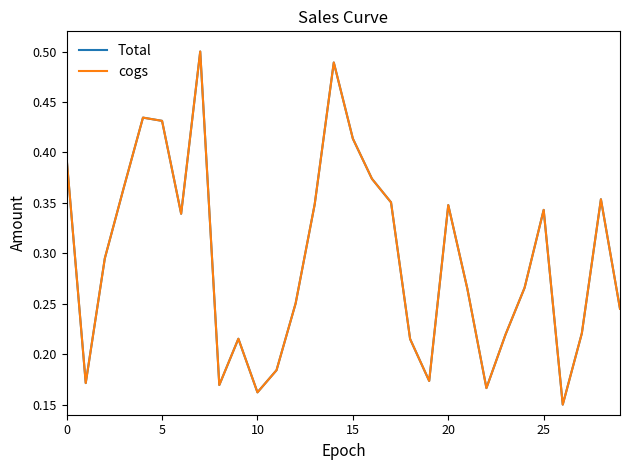

How many interior local peaks does the Total series have?

7